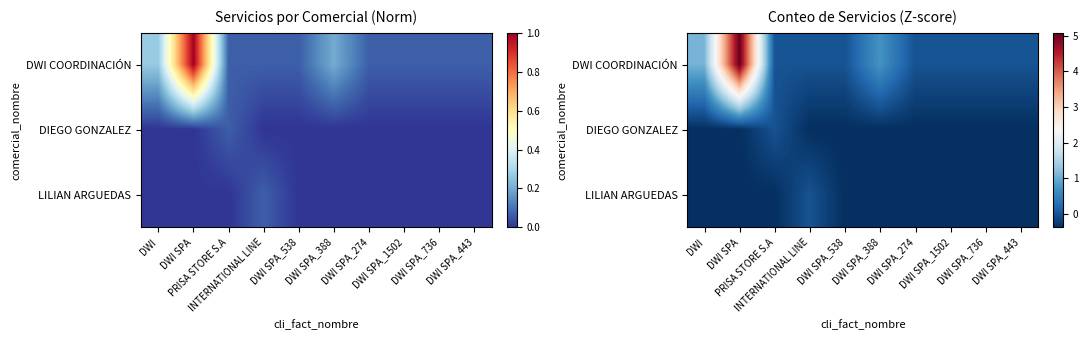

Between DWI SPA and DWI SPA_388, which is larger?

DWI SPA